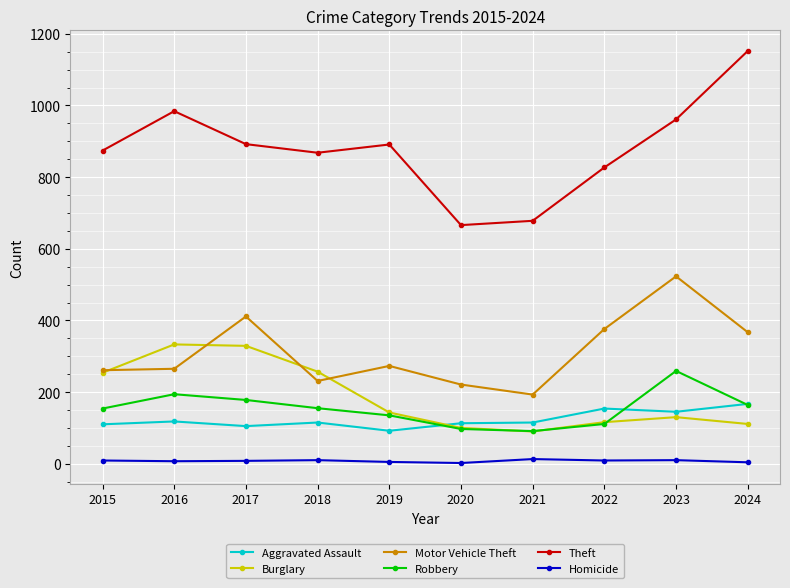

True or false: Aggravated Assault and Motor Vehicle Theft cross at least once.

False